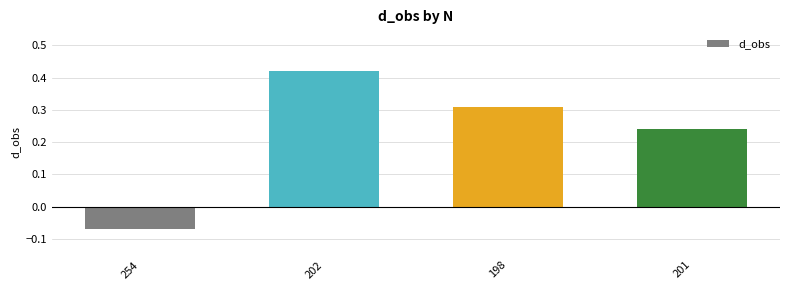

What is the difference between the maximum and minimum values?

0.5